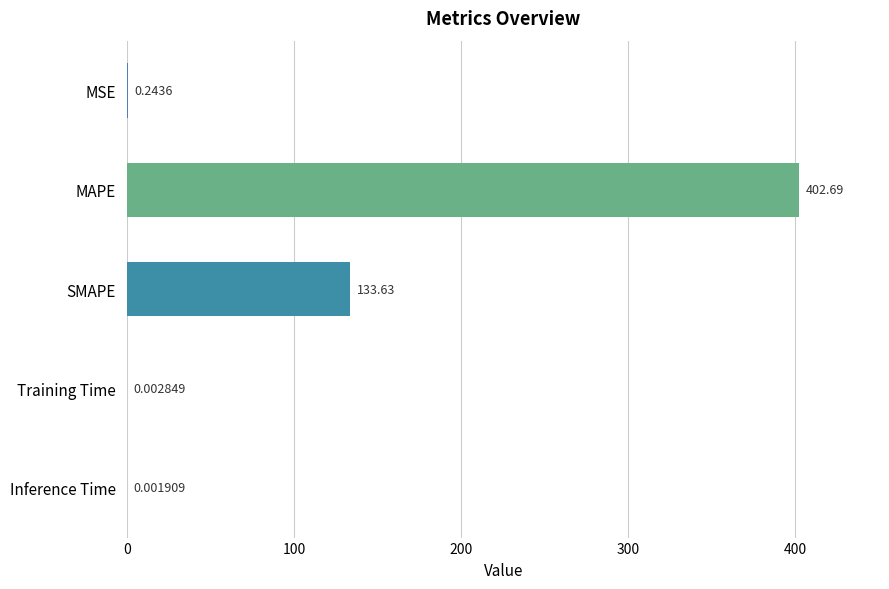

Between MSE and MAPE, which is larger?

MAPE